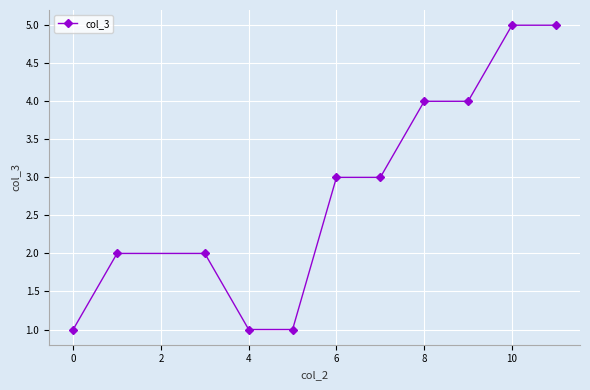

What is the value of the 11th point from the left?

5